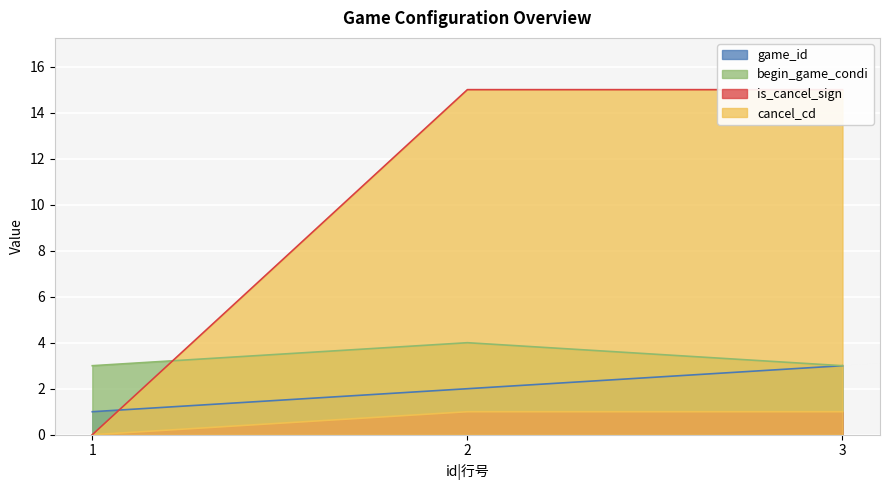

What is the difference between the highest and lowest values at 3?

14